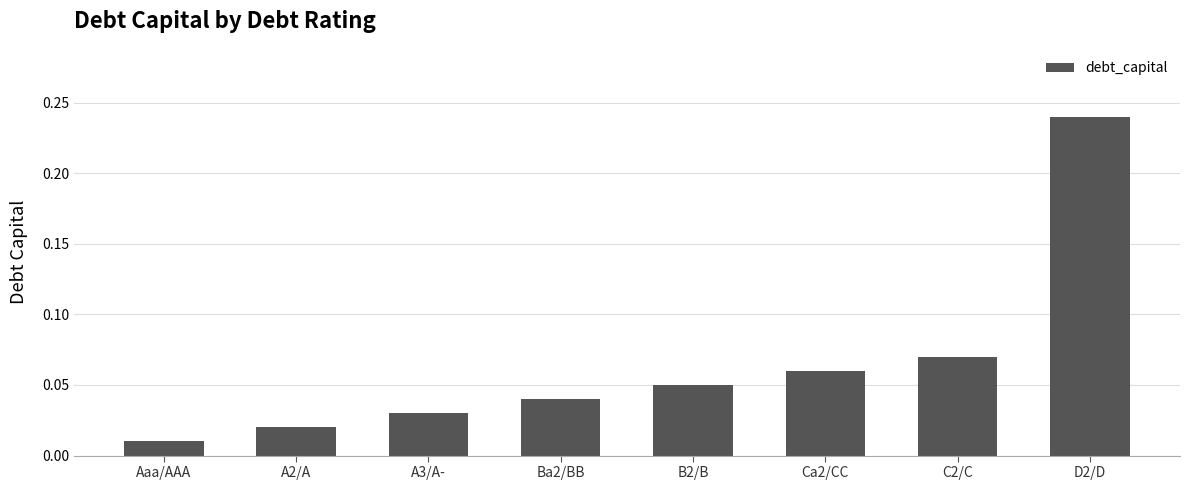

The chart shows a value of 0.1 at D2/D. True or false?

False